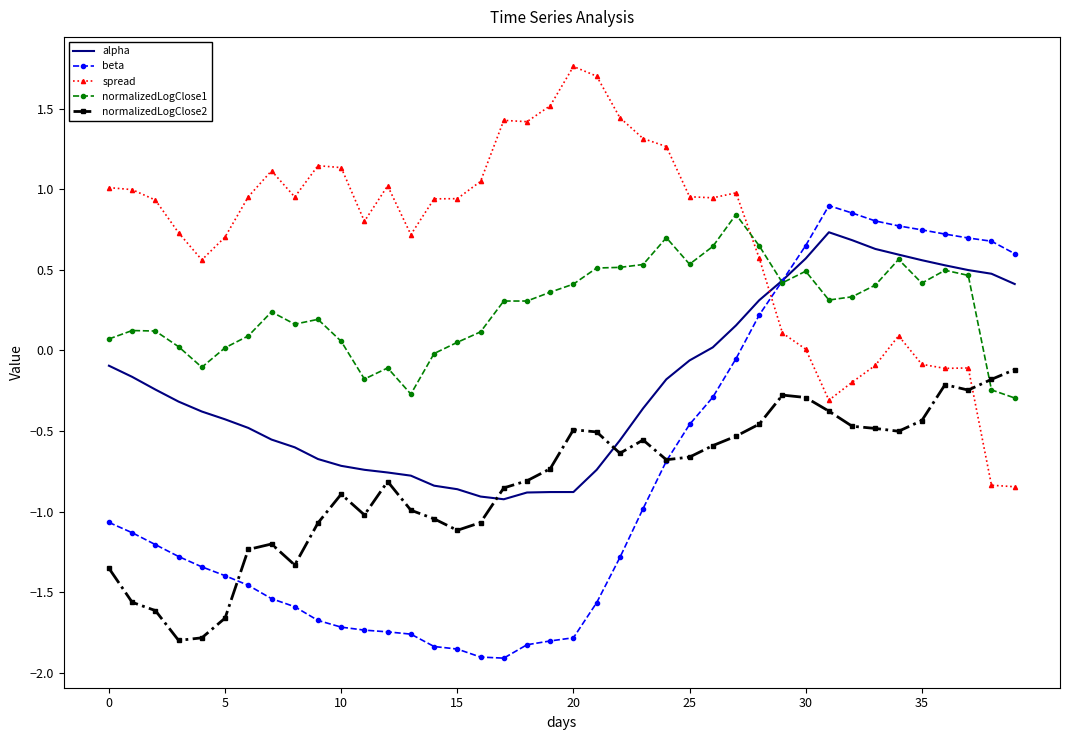

True or false: normalizedLogClose2 and spread cross at least once.

True